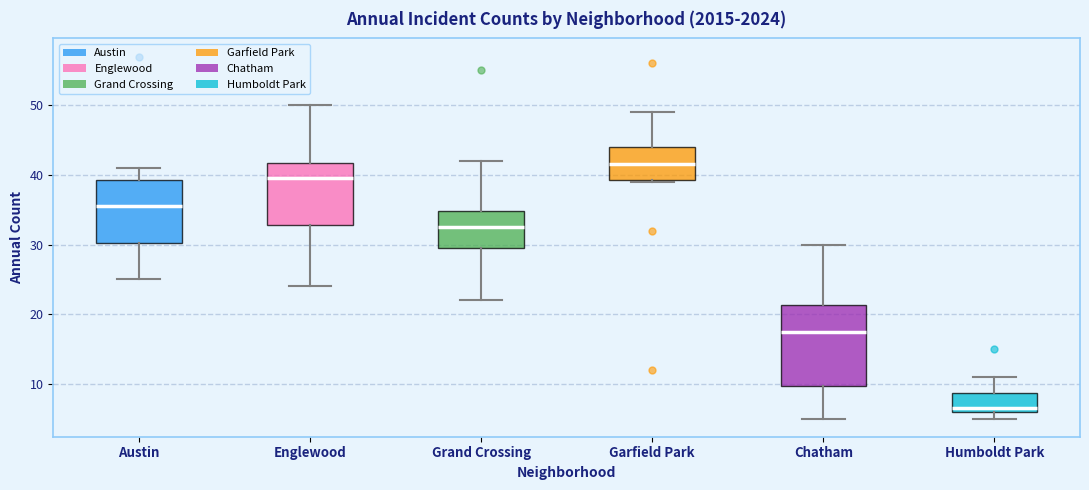

Comparing the boxes themselves (not the whiskers), which one is the tallest?

Chatham